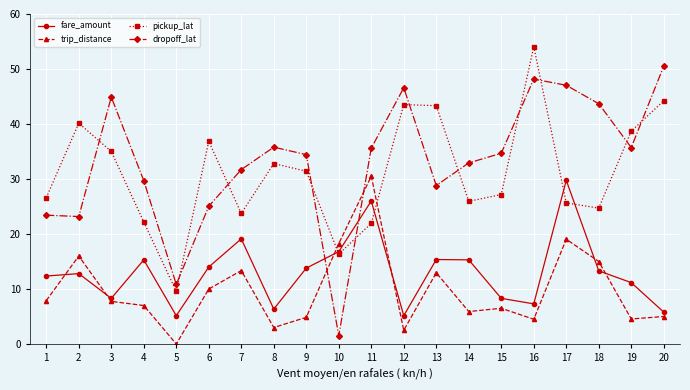

Which series changed the most between 7 and 17?

dropoff_lat